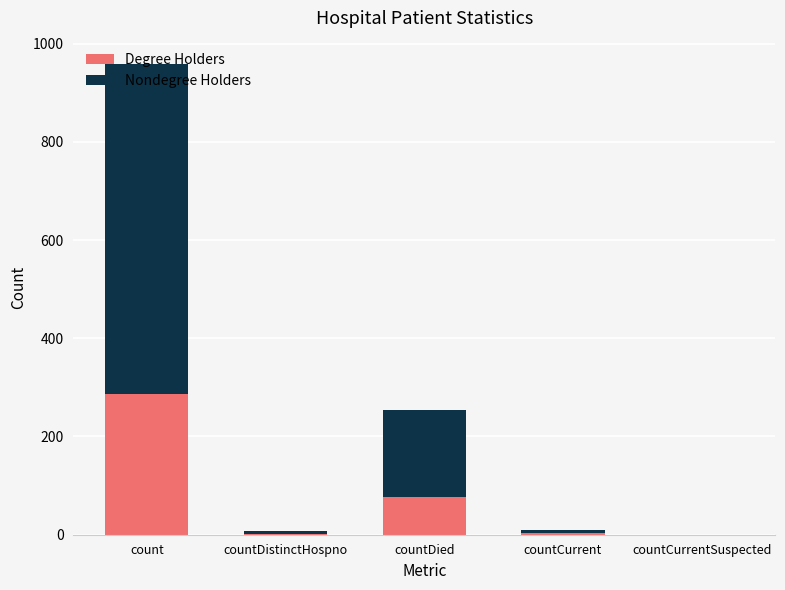

At which category is the sum across all series the highest?

count